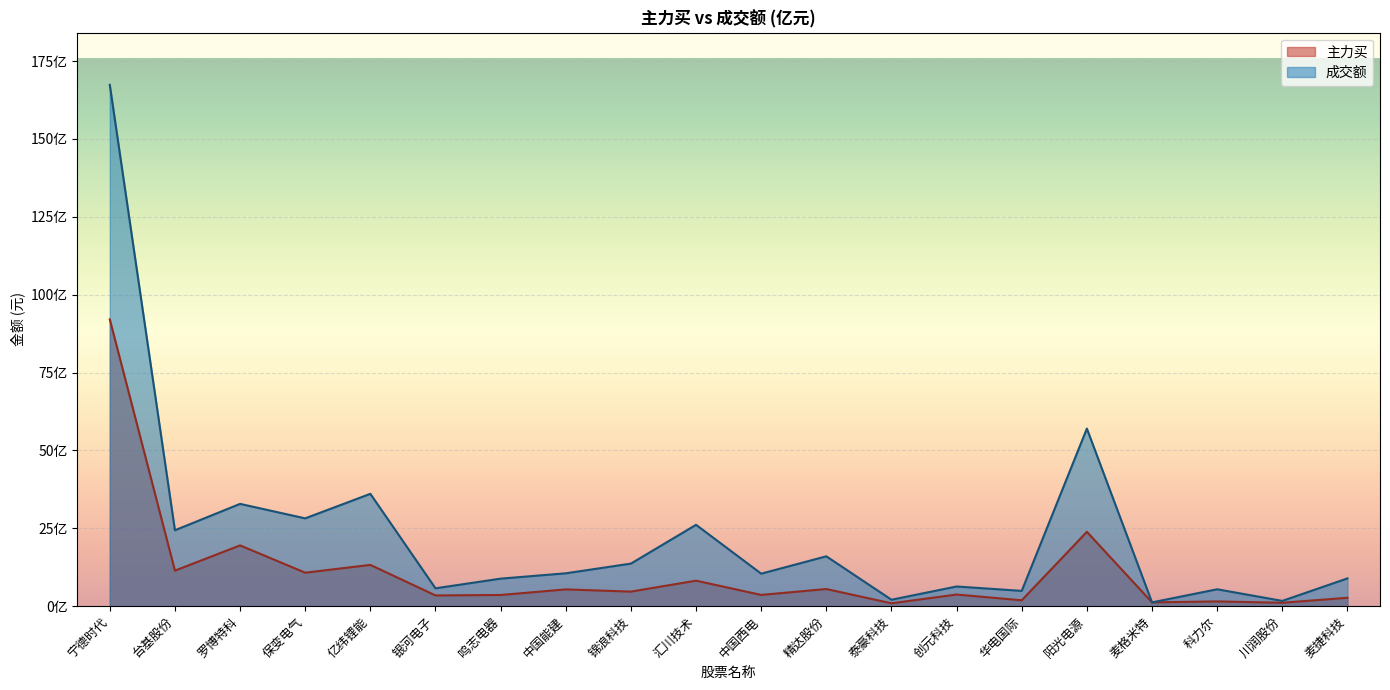

Reading left to right, extract all data points from this chart.

主力买: 宁德时代=9206384840	台基股份=1141400058	罗博特科=1951264105	保变电气=1074810289	亿纬锂能=1325364403	银河电子=344636642	鸣志电器=359249029	中国能建=538583724	锦浪科技=467381550	汇川技术=818914025	中国西电=361072035	精达股份=550788020	泰豪科技=92294909	创元科技=373883116	华电国际=188644716	阳光电源=2386688069	麦格米特=122095020	科力尔=152820100	川润股份=109581133	麦捷科技=269429003
成交额: 宁德时代=16734812130	台基股份=2437090973	罗博特科=3283821893	保变电气=2818878550	亿纬锂能=3607071340	银河电子=573447904	鸣志电器=883759646	中国能建=1055124551	锦浪科技=1366587822	汇川技术=2611761610	中国西电=1043559384	精达股份=1600981103	泰豪科技=206611328	创元科技=631961294	华电国际=491054566	阳光电源=5701160638	麦格米特=122095029	科力尔=542419025	川润股份=169322658	麦捷科技=891592983